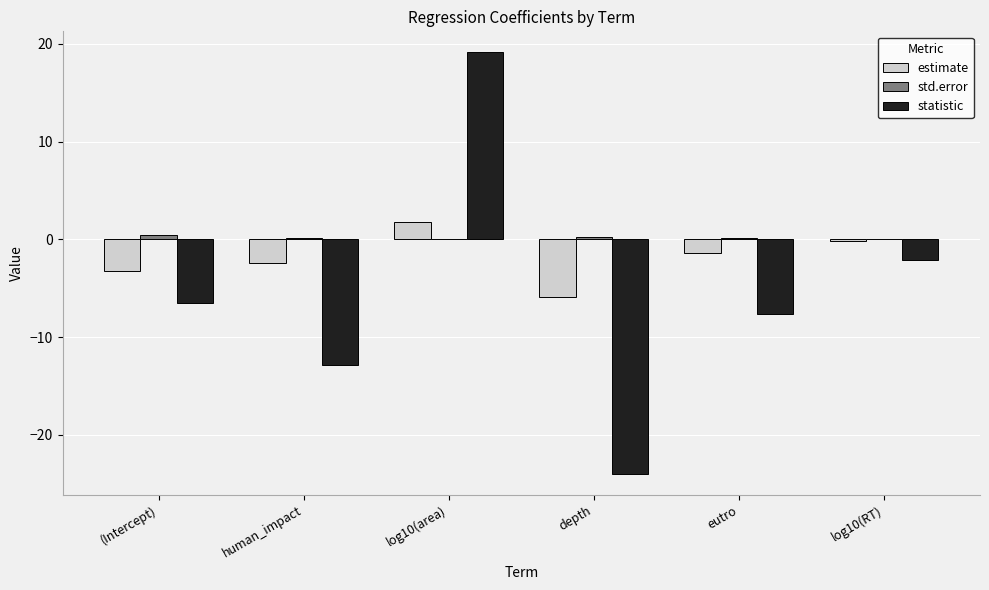

What is the average value of the std.error series?

0.2